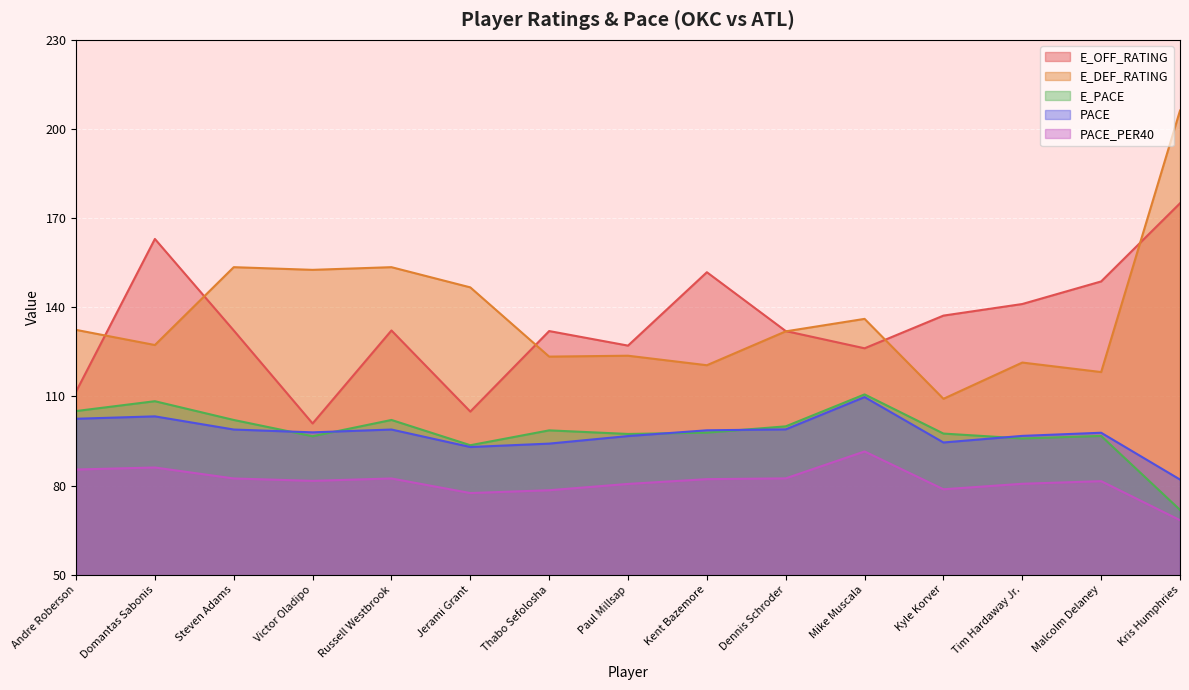

Reading left to right, transcribe all the data shown in this chart.

E_OFF_RATING: 111.6	163.0	132.2	100.9	132.2	104.9	132.0	127.1	151.8	132.0	126.2	137.2	141.1	148.7	175.0
E_DEF_RATING: 132.4	127.3	153.5	152.6	153.5	146.7	123.4	123.7	120.5	131.9	136.1	109.2	121.4	118.2	206.2
E_PACE: 105.1	108.4	102.1	96.6	102.1	93.6	98.6	97.4	97.8	99.9	110.7	97.5	95.9	96.7	71.8
PACE: 102.5	103.3	98.9	97.9	98.9	93.0	94.1	96.7	98.6	98.9	109.8	94.5	96.7	97.8	82.0
PACE_PER40: 85.4	86.1	82.4	81.6	82.4	77.5	78.4	80.5	82.2	82.4	91.5	78.8	80.6	81.5	68.3